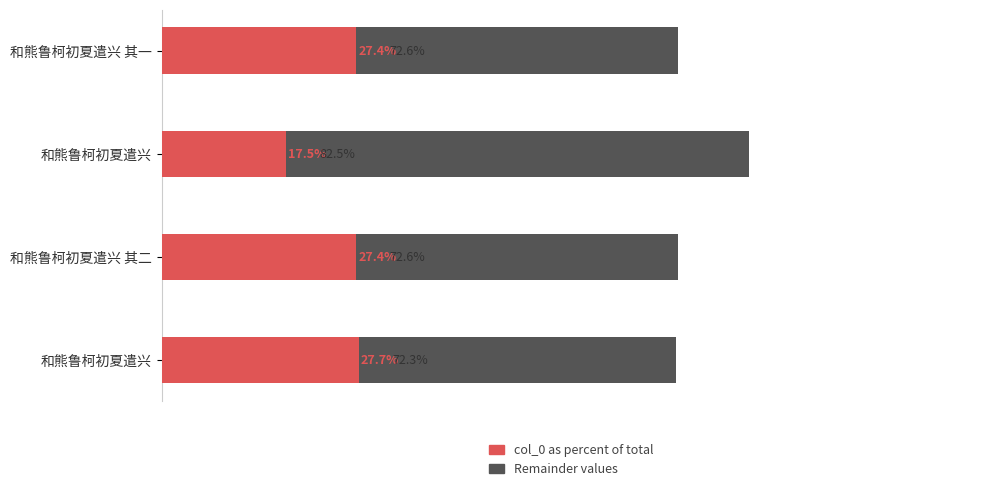

Reading left to right, transcribe all the data shown in this chart.

Remainder values: 72.6	82.5	72.6	72.3
col_0 as percent of total: 27.4	17.5	27.4	27.7